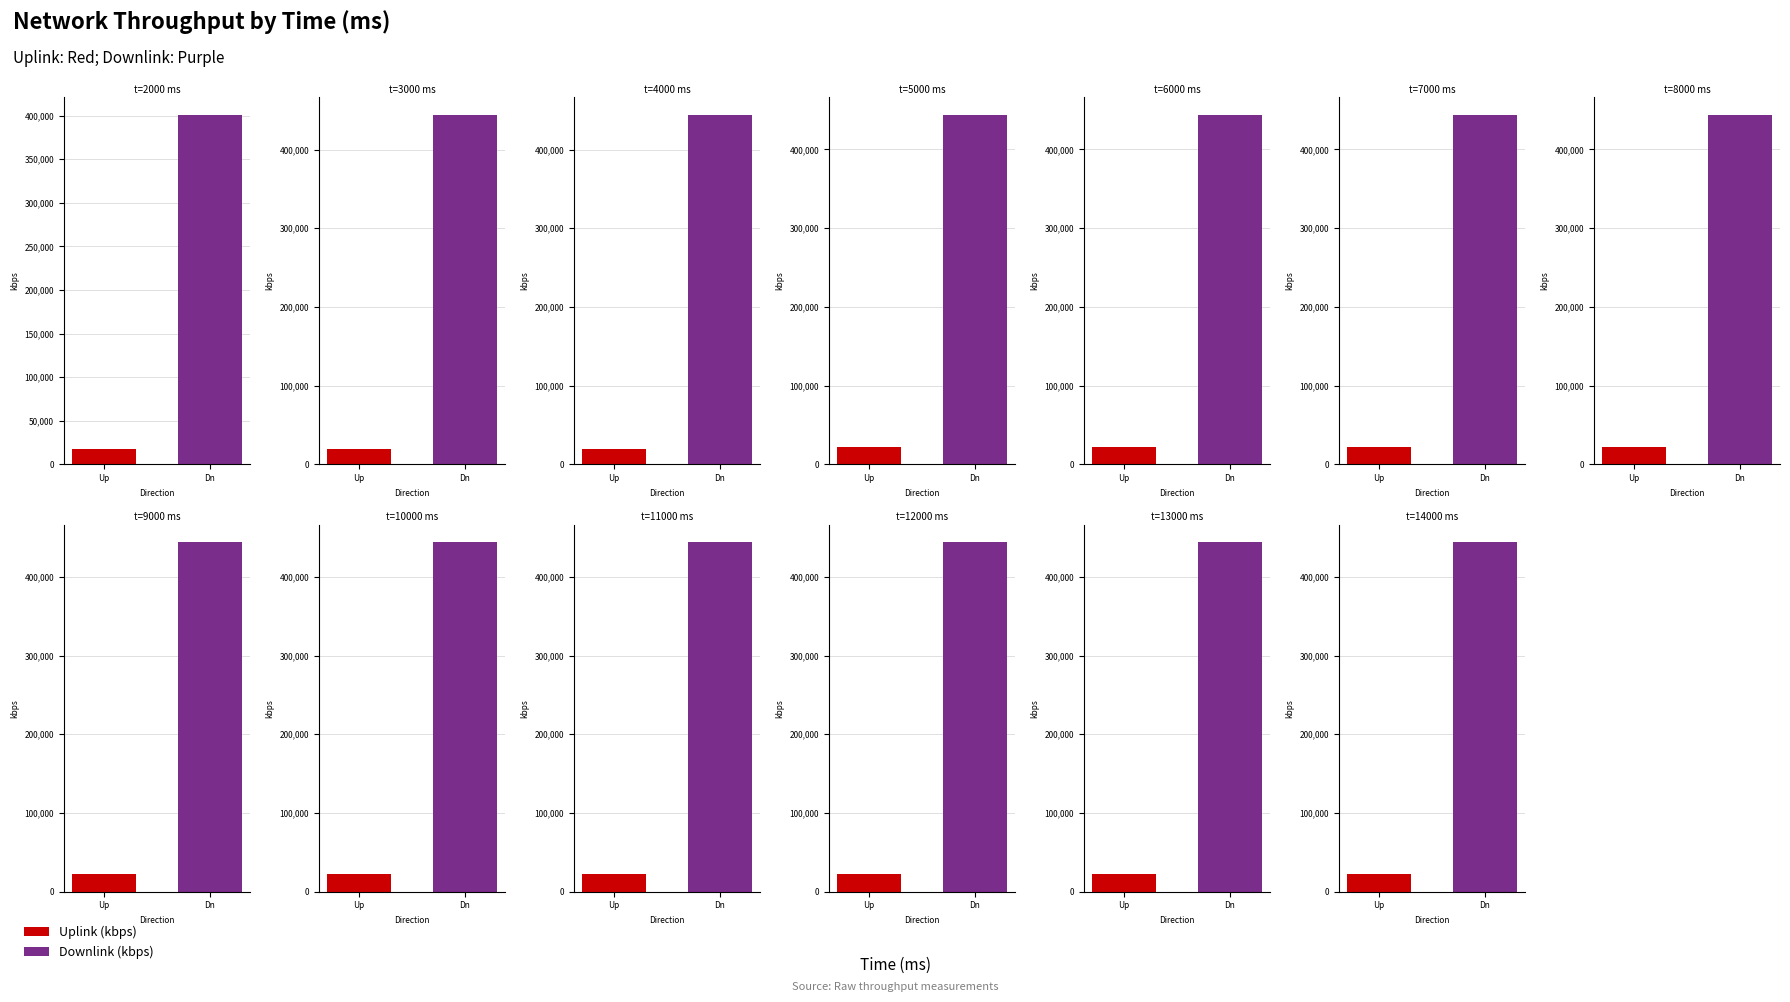

Is it true that Uplink (kbps) equals 19649.8 at 4000?

True